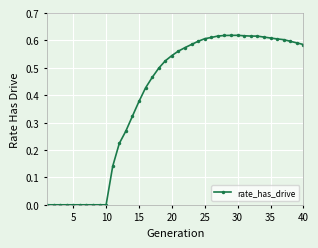

What is the sum of all values?

15.9